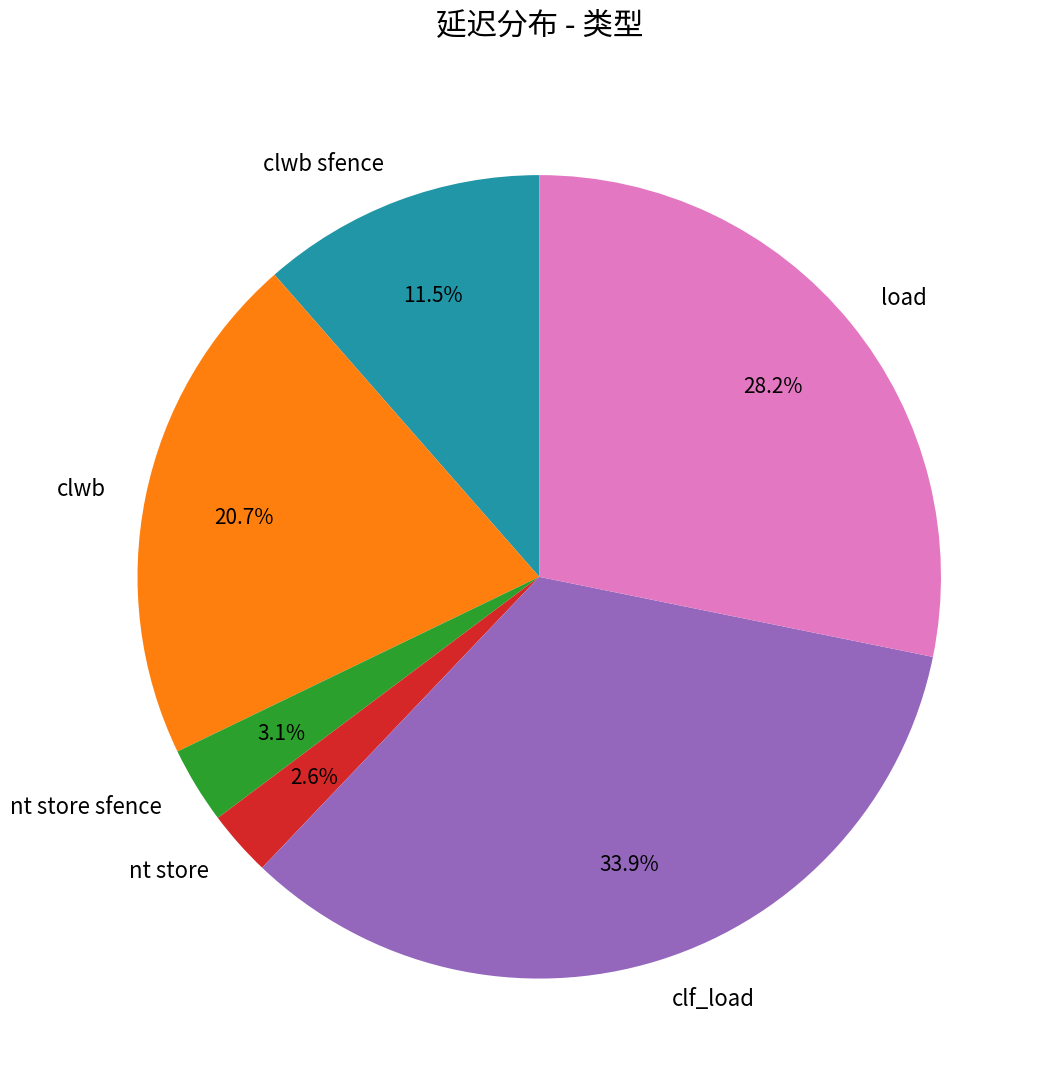

How many slices are in this pie chart?

6